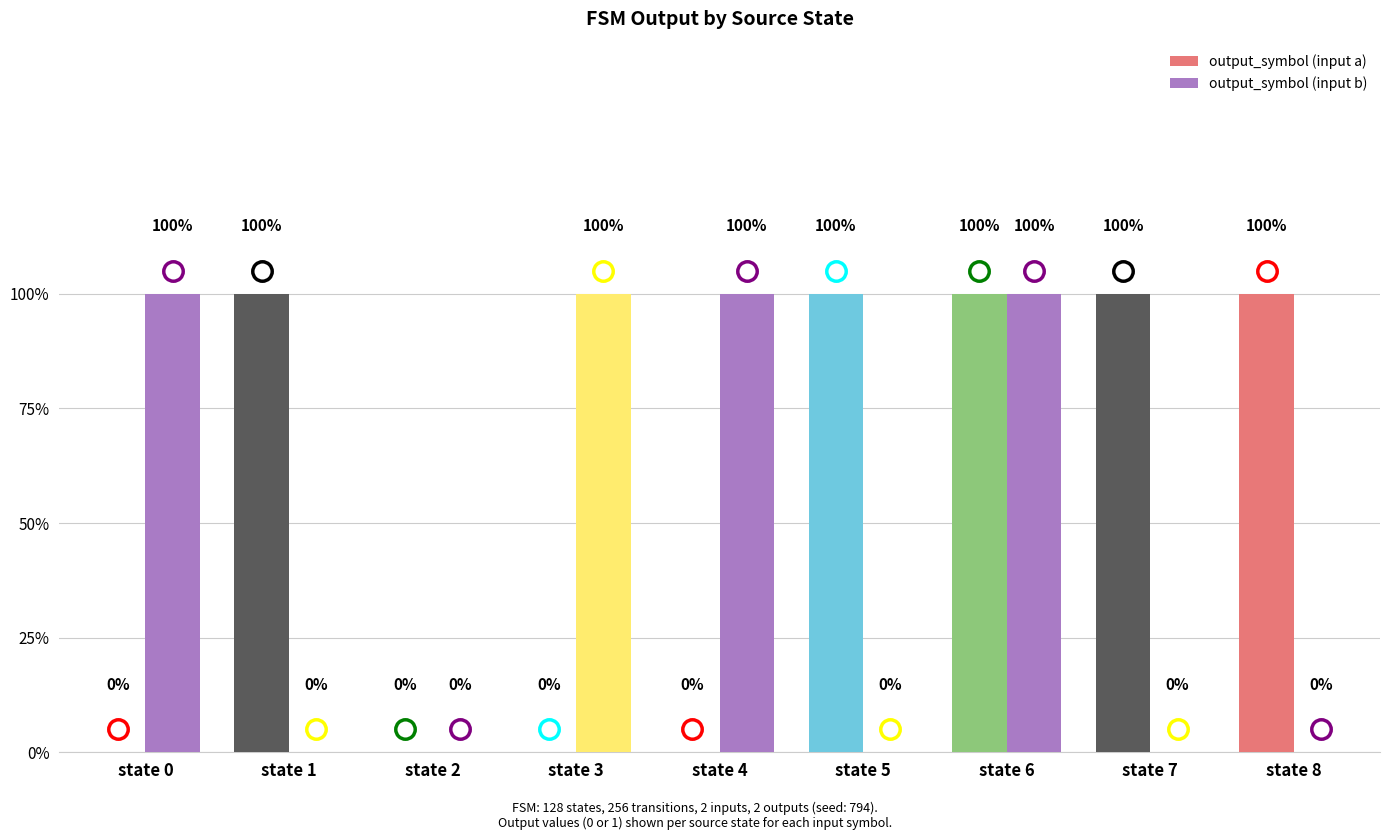

Which category has the highest value in the output_symbol (input a) series?

state 1